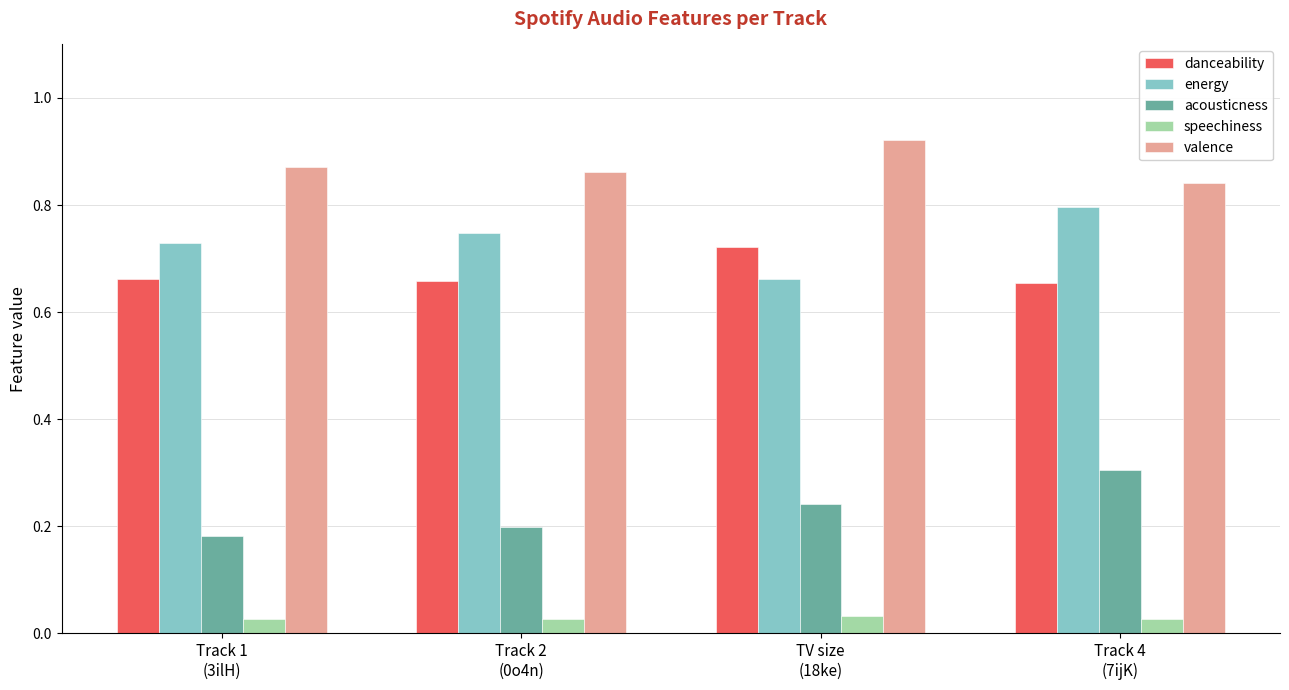

Rank the series by their maximum value, from lowest to highest.

speechiness, acousticness, danceability, energy, valence